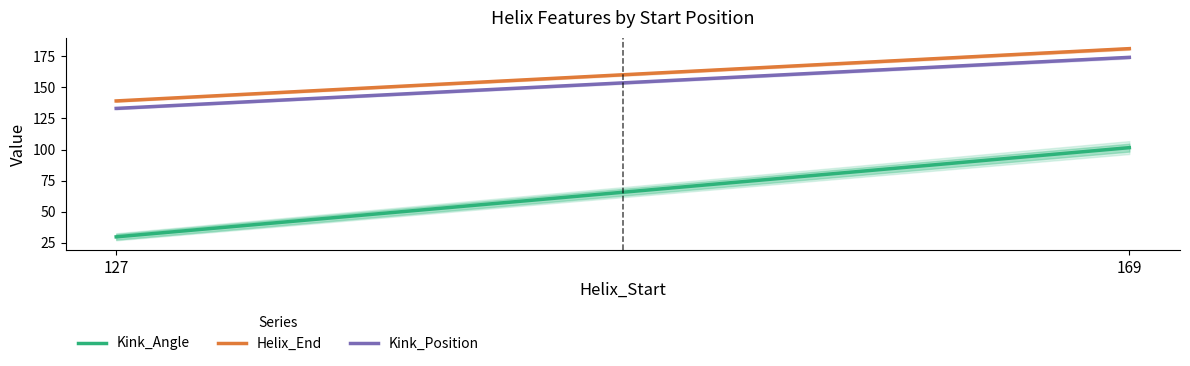

What is the difference between the maximum and minimum values in the Kink_Angle series?

71.6